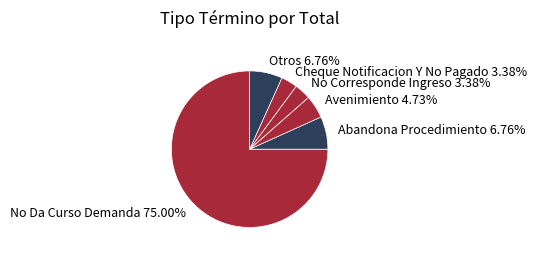

How many slices are in this pie chart?

6